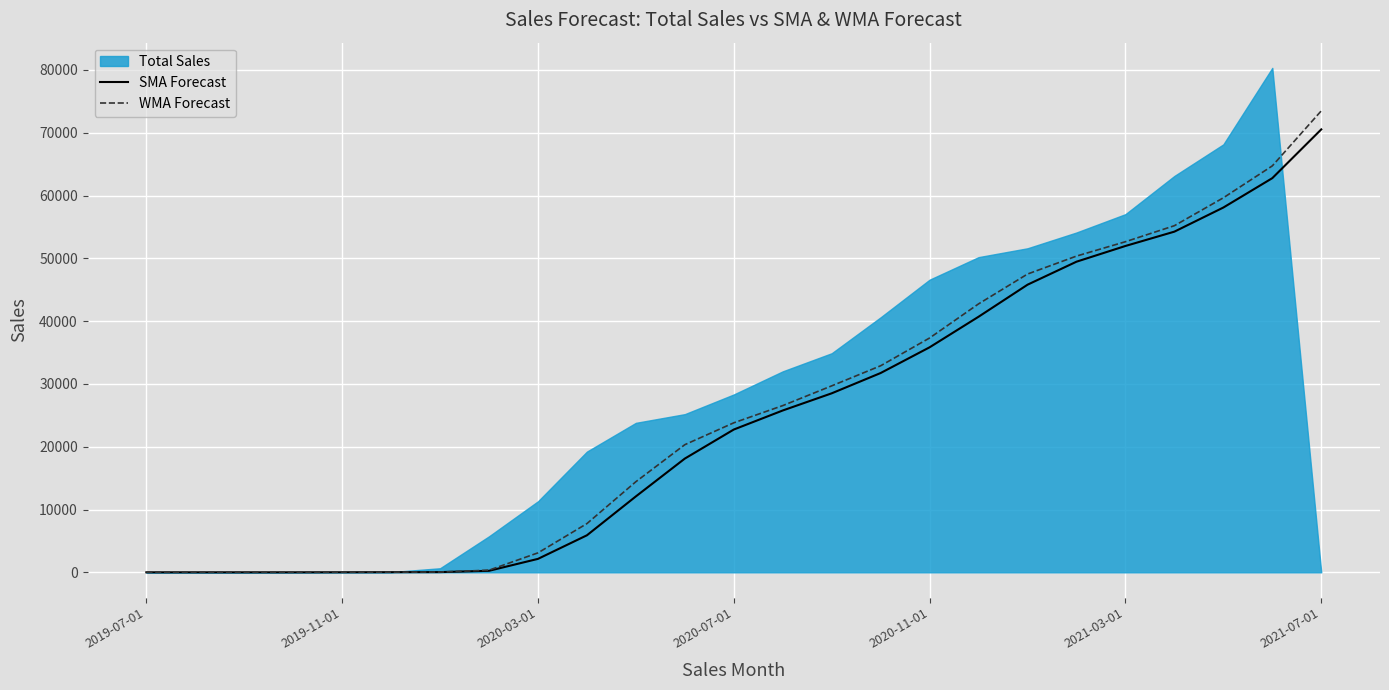

Does the chart display data point markers on the line(s)?

No